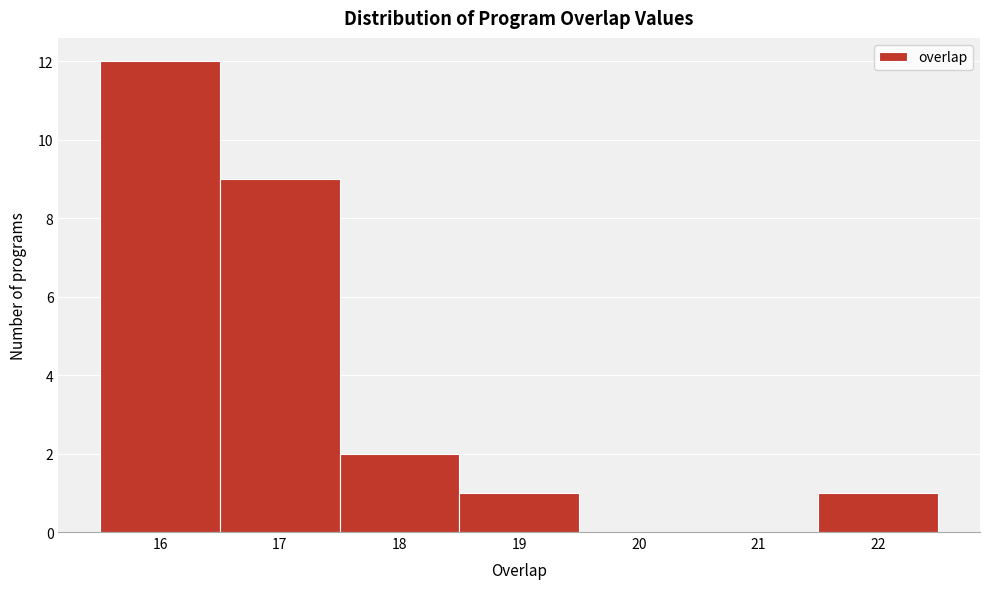

Reading left to right, list every bar in this chart as the range it spans on the x-axis followed by its height. The values are not printed on the chart, so give them approximately, as read against the axis.

15.5 to 16.5: 12
16.5 to 17.5: 9
17.5 to 18.5: 2
18.5 to 19.5: 1
19.5 to 20.5: 0
20.5 to 21.5: 0
21.5 to 22.5: 1